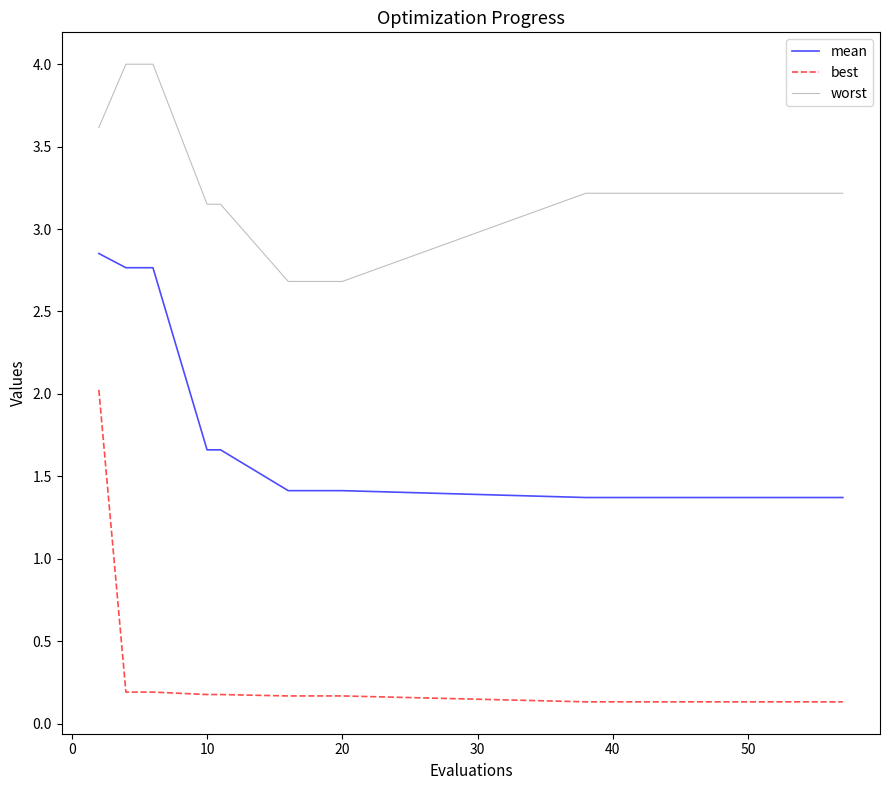

Which series has the widest spread of values?

best